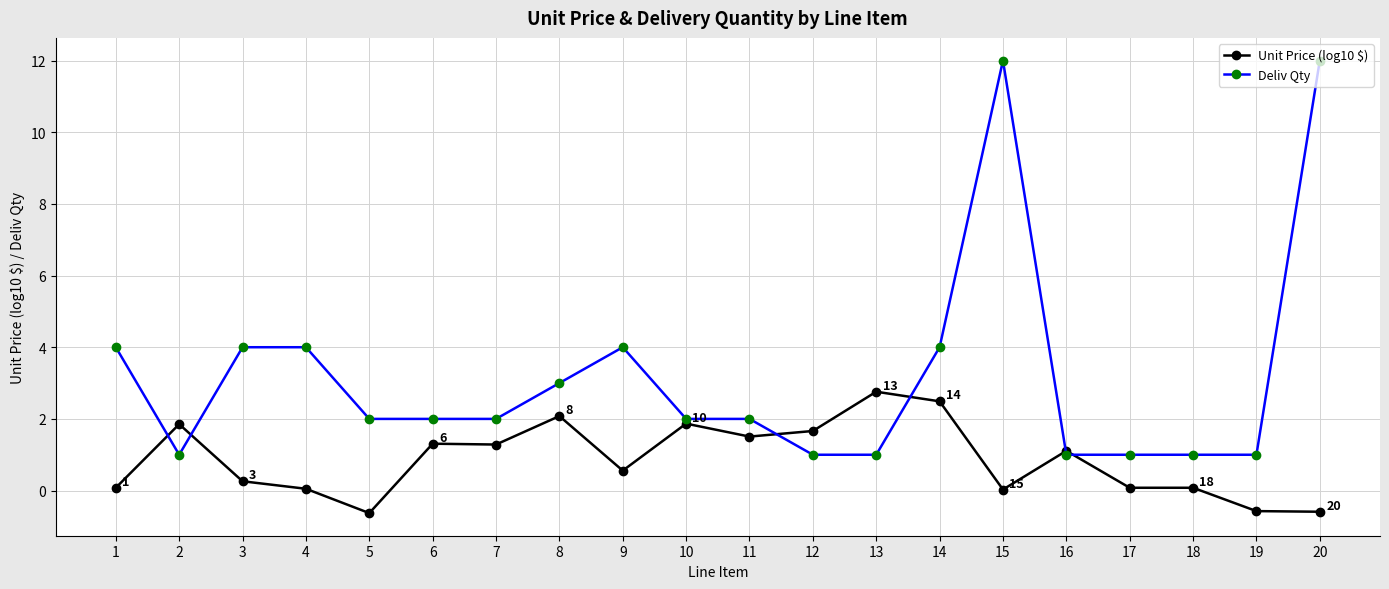

What is the smallest value displayed?

-0.6